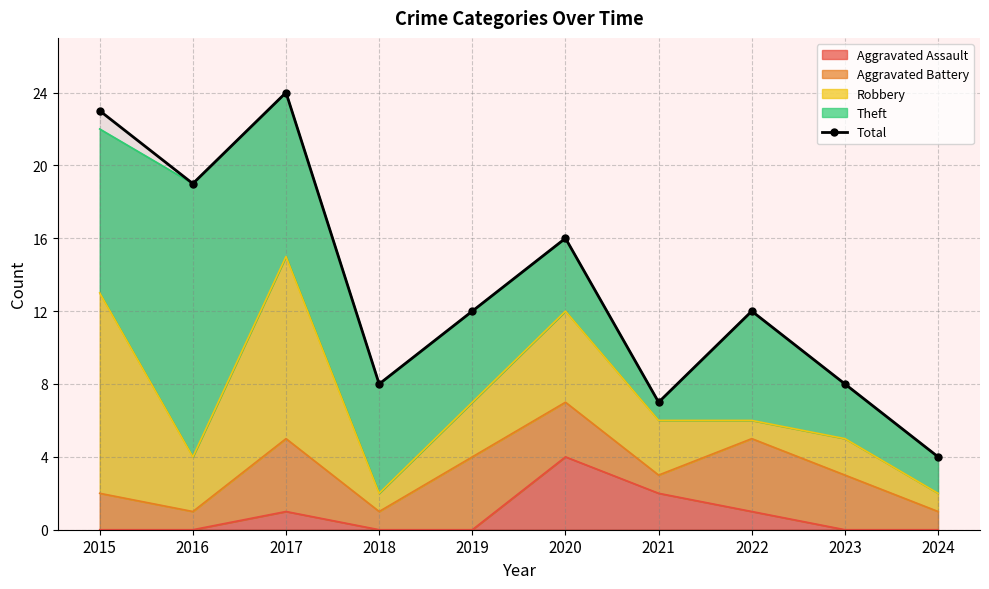

True or false: the data shows 7 at 2019.

False